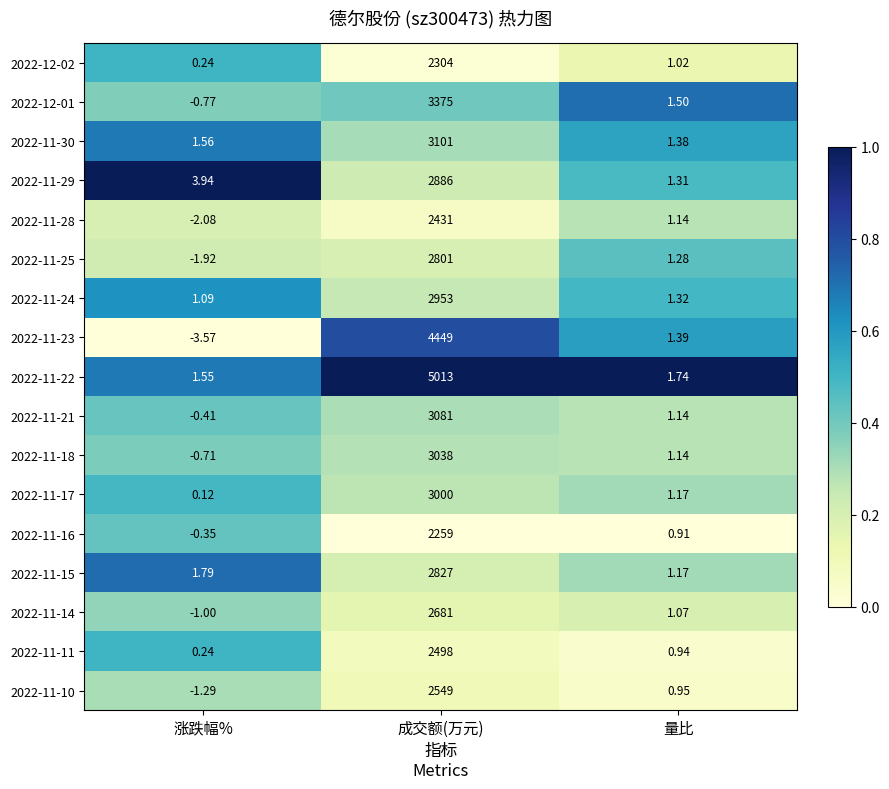

Which series has the largest total across all categories?

2022-11-22